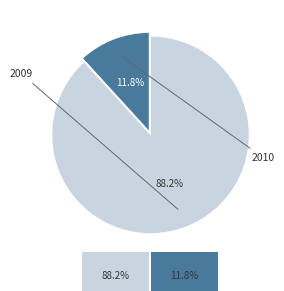

Does any single category account for the majority?

Yes